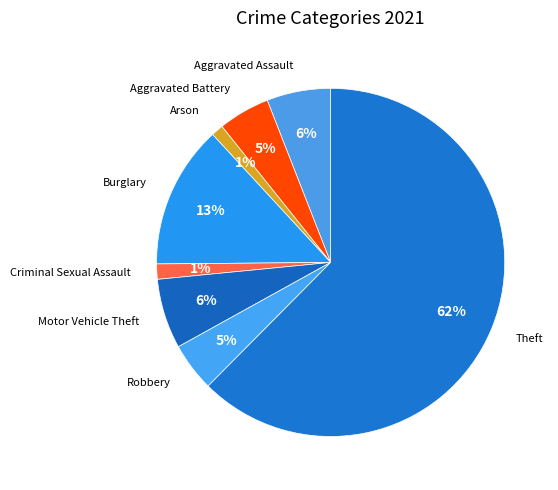

True or false: Criminal Sexual Assault accounts for 1% of the total.

True